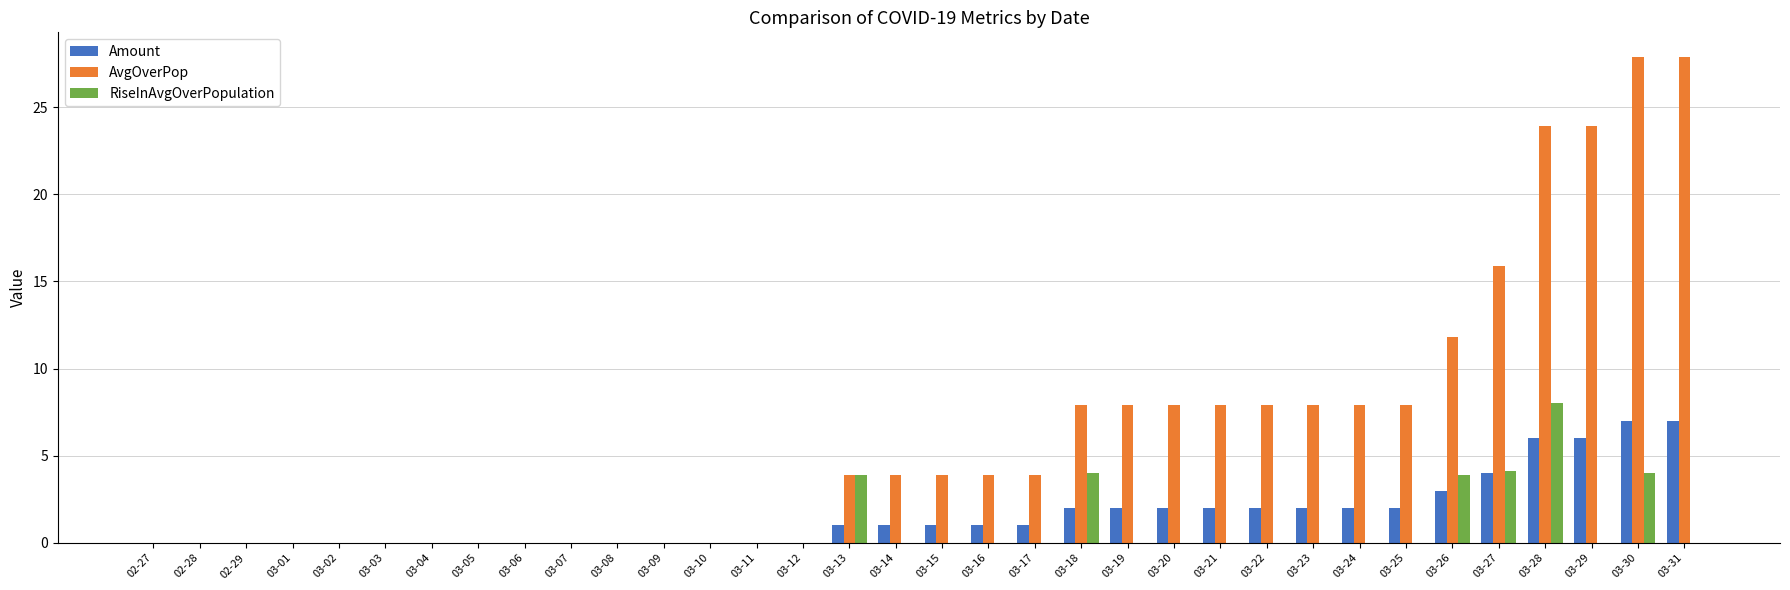

The value of AvgOverPop at 03-24 is 7.9. True or false?

True